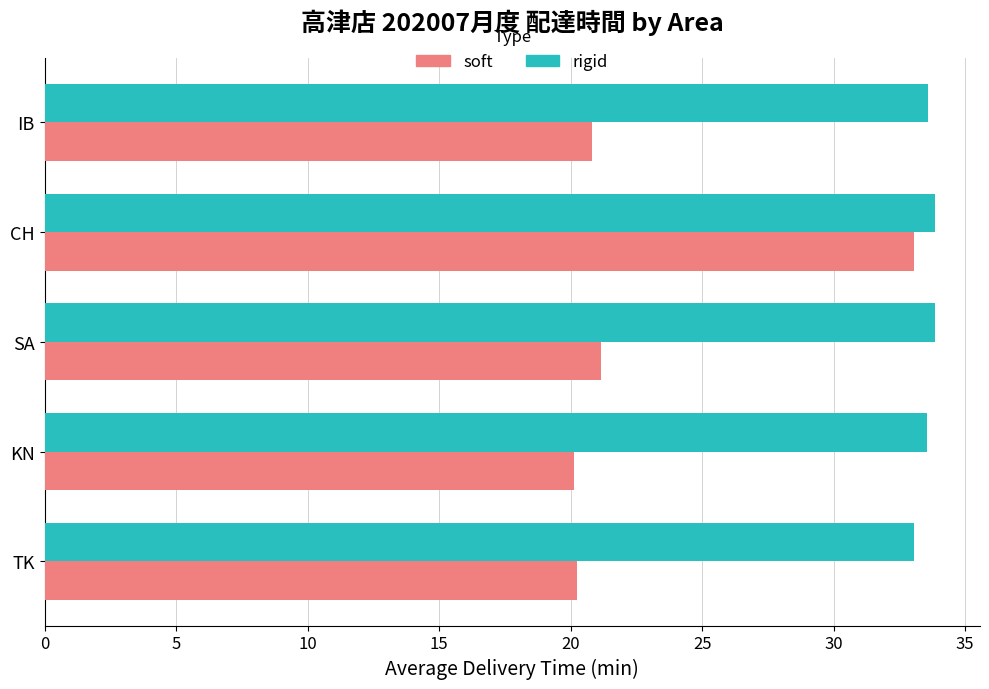

Is it true that soft equals 21.2 at SA?

True